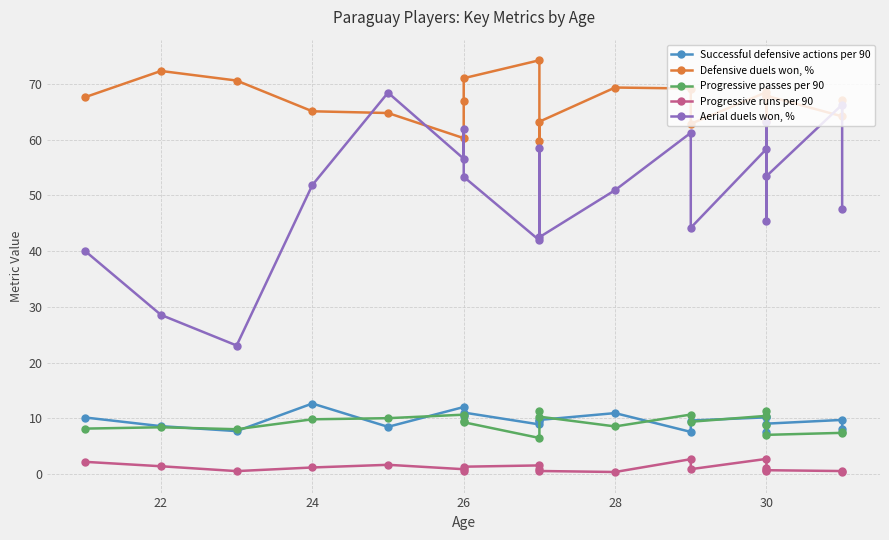

How many interior local peaks does the Progressive runs per 90 series have?

5